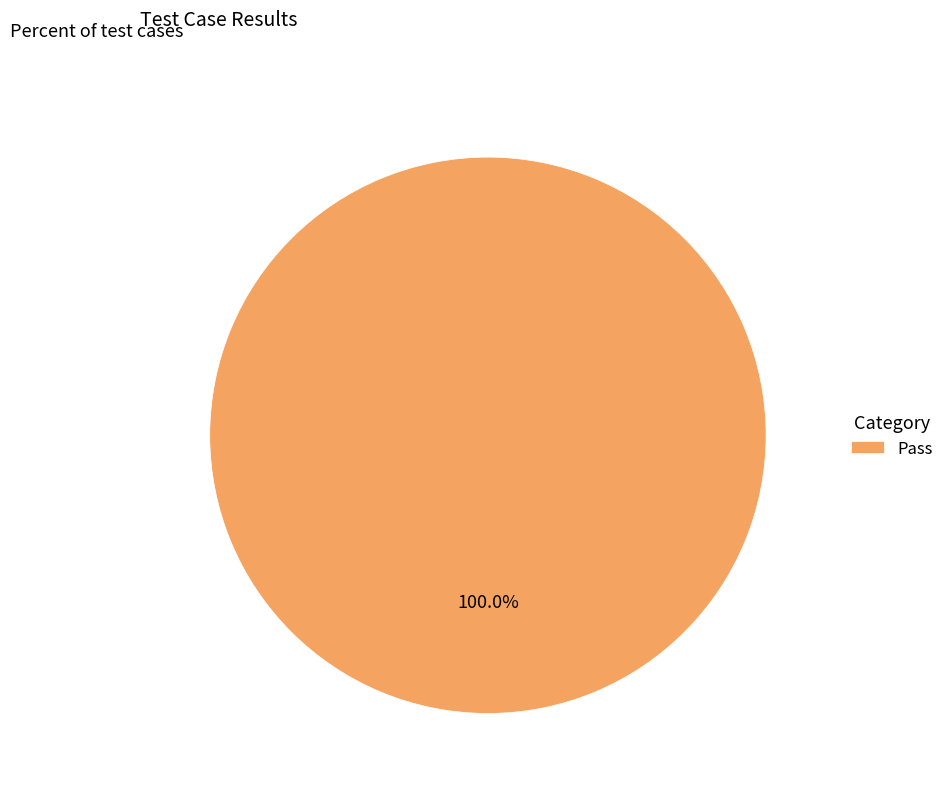

Is there a majority slice in this chart?

Yes